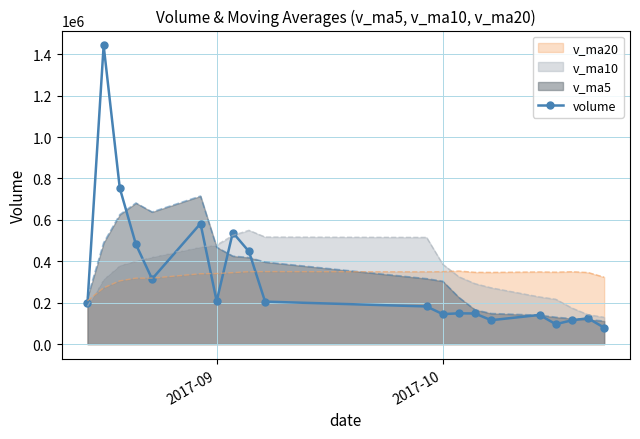

Which series has the widest spread of values?

volume